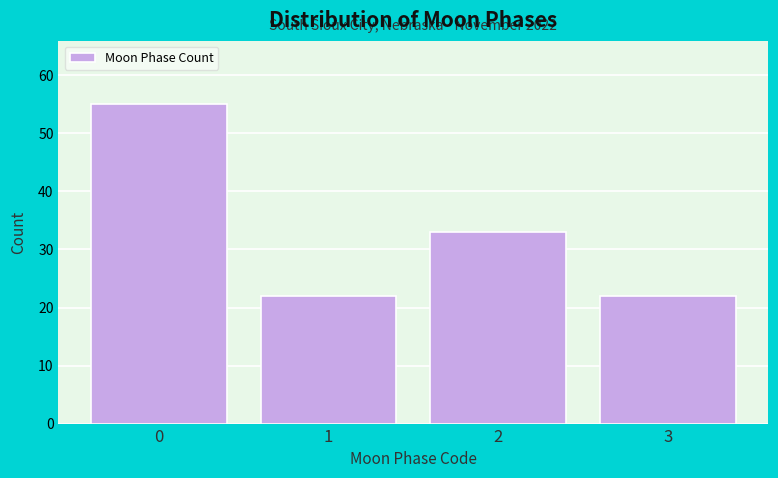

Reading left to right, transcribe all the data shown in this chart.

55	22	33	22